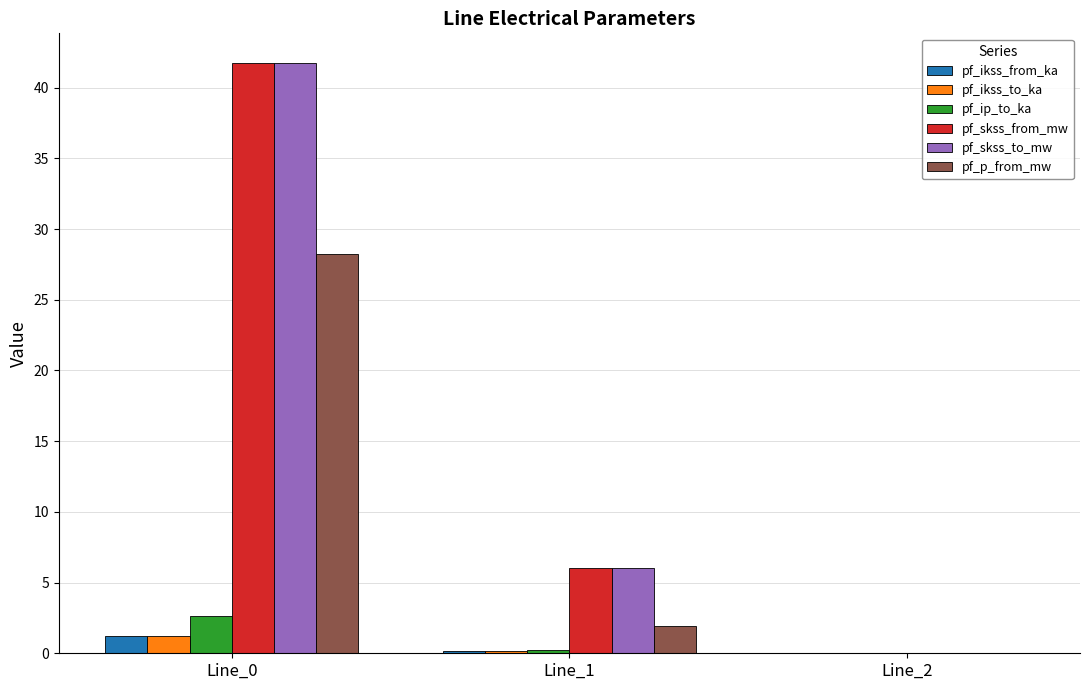

What is the greatest value displayed?

41.8